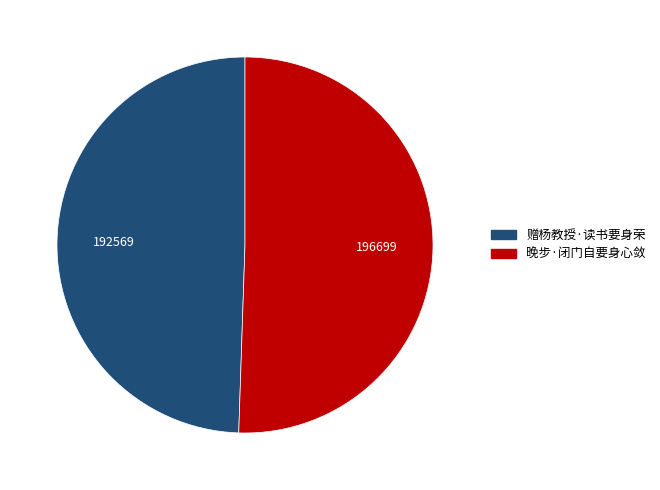

What is the smallest slice in the pie chart?

赠杨教授·读书要身荣